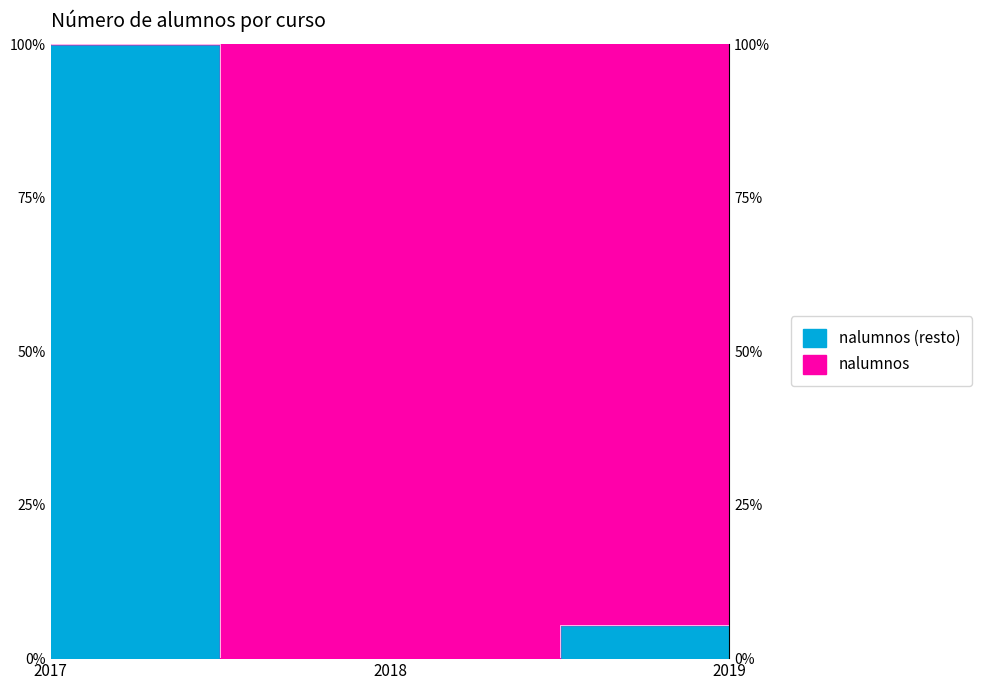

What is the value of the 3rd point from the left?

5.4